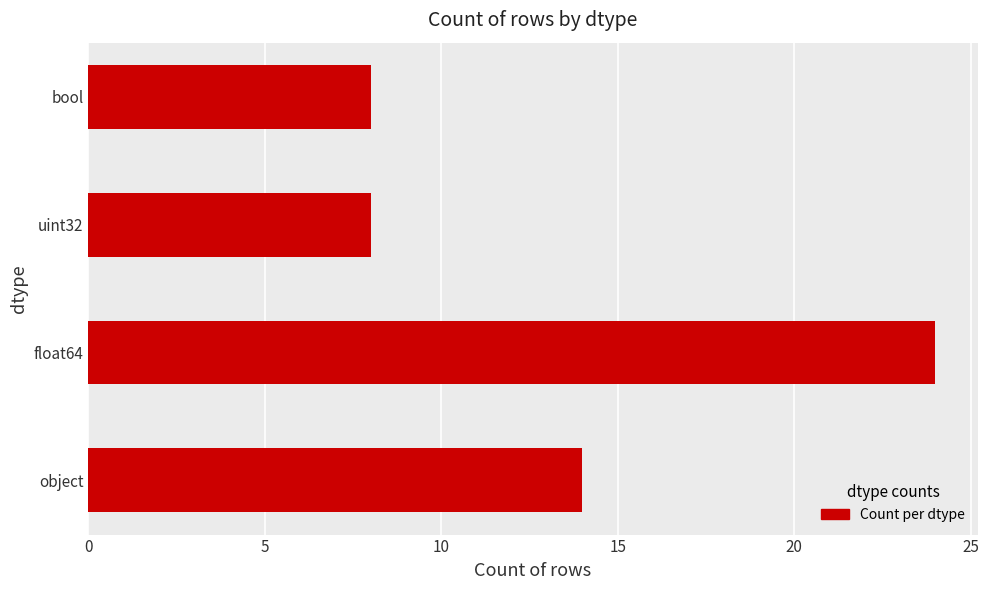

Is it true that the value at float64 is 24?

True